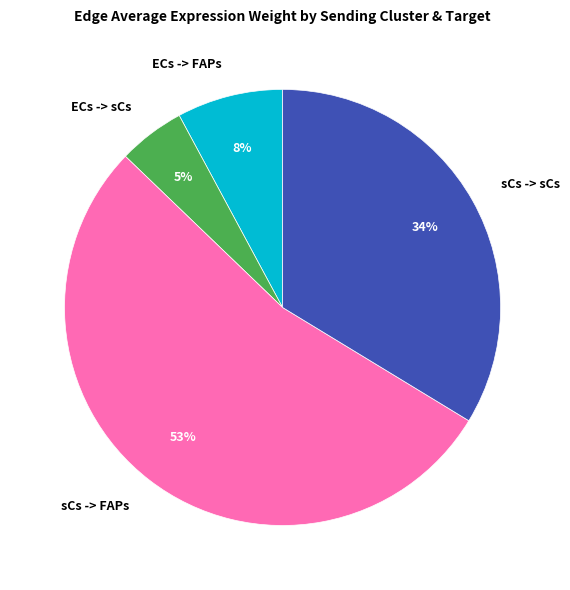

To the nearest percent, what is the average slice percentage?

25%